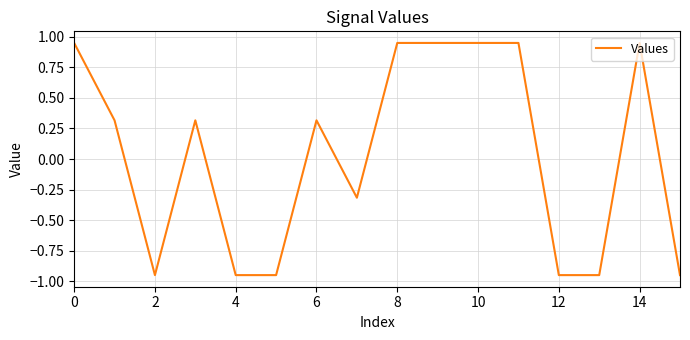

What is the difference between the maximum and minimum values?

1.9